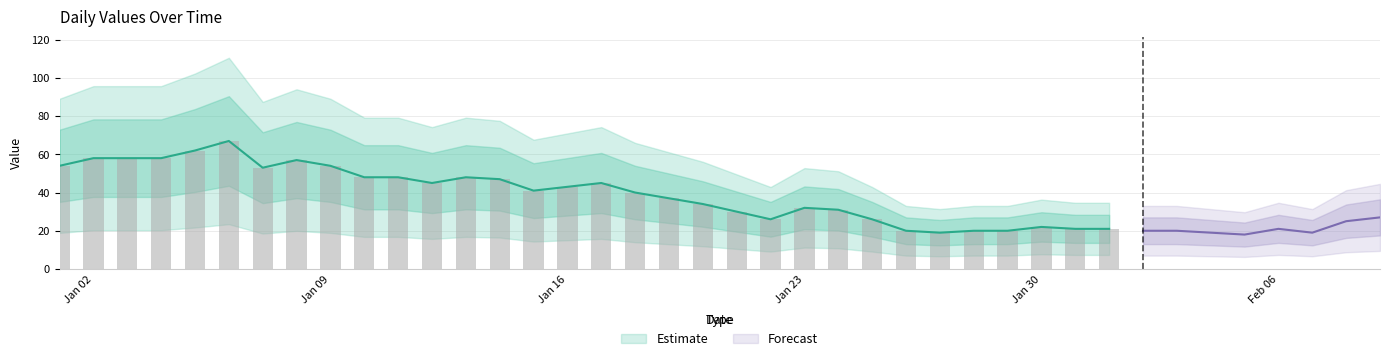

List the labels in order of value, largest first.

5, 4, 1, 2, 3, 7, 0, 8, 6, 9, 10, 12, 13, 11, 16, 15, 14, 17, 18, 19, 22, 23, 20, 39, 21, 24, 38, 29, 30, 31, 36, 25, 27, 28, 32, 33, 26, 34, 37, 35